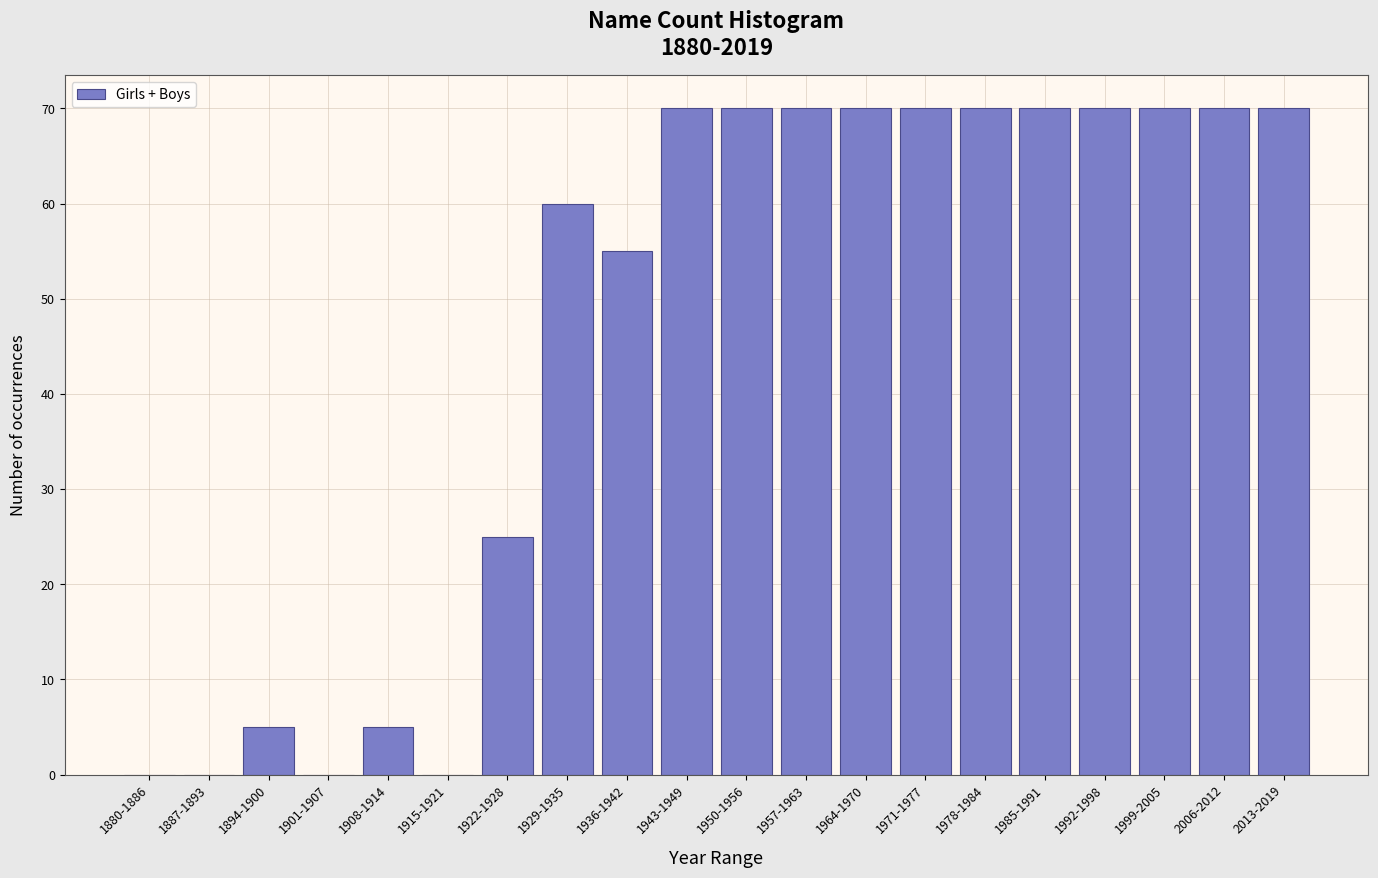

Reading left to right, extract all data points from this chart.

1880-1886=0	1887-1893=0	1894-1900=5	1901-1907=0	1908-1914=5	1915-1921=0	1922-1928=25	1929-1935=60	1936-1942=55	1943-1949=70	1950-1956=70	1957-1963=70	1964-1970=70	1971-1977=70	1978-1984=70	1985-1991=70	1992-1998=70	1999-2005=70	2006-2012=70	2013-2019=70